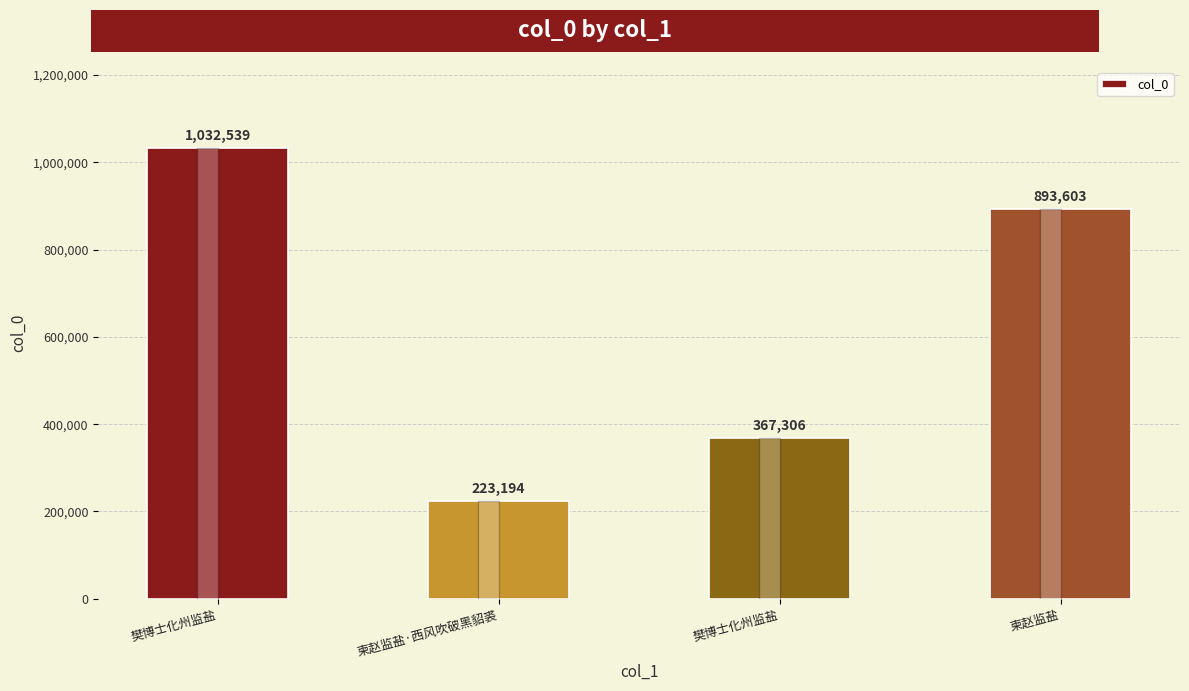

What is the difference between the maximum and minimum values?

809345